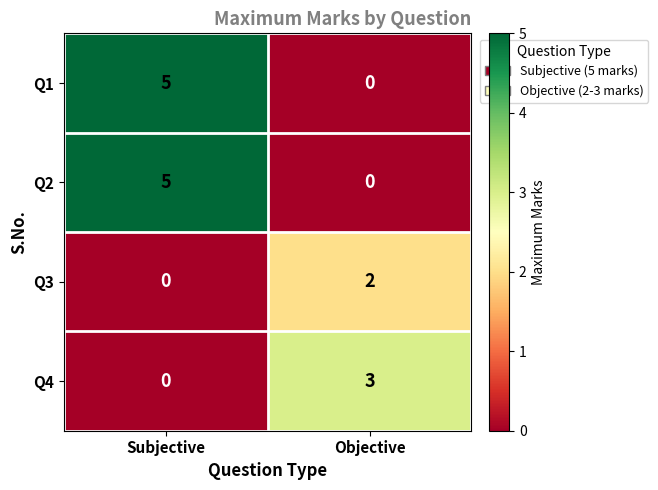

At which category is the sum across all series the highest?

Subjective